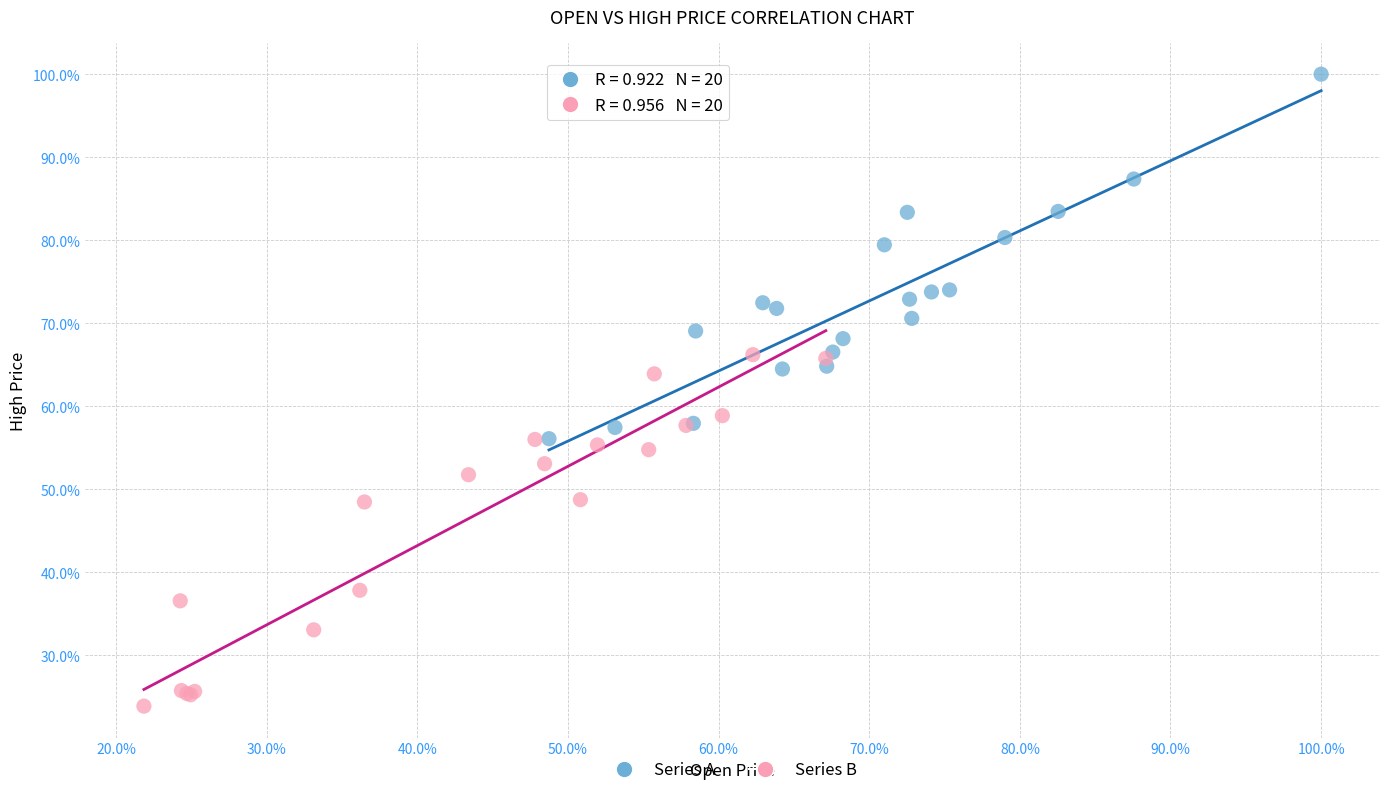

What are all the series names shown in the legend?

Series A, Series B